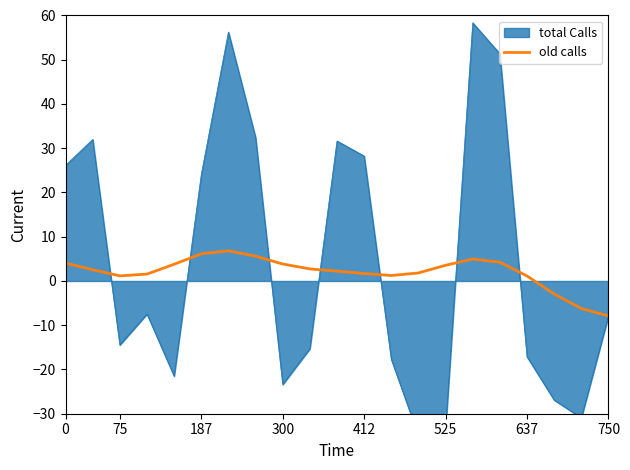

What is the maximum value for old calls?

6.8